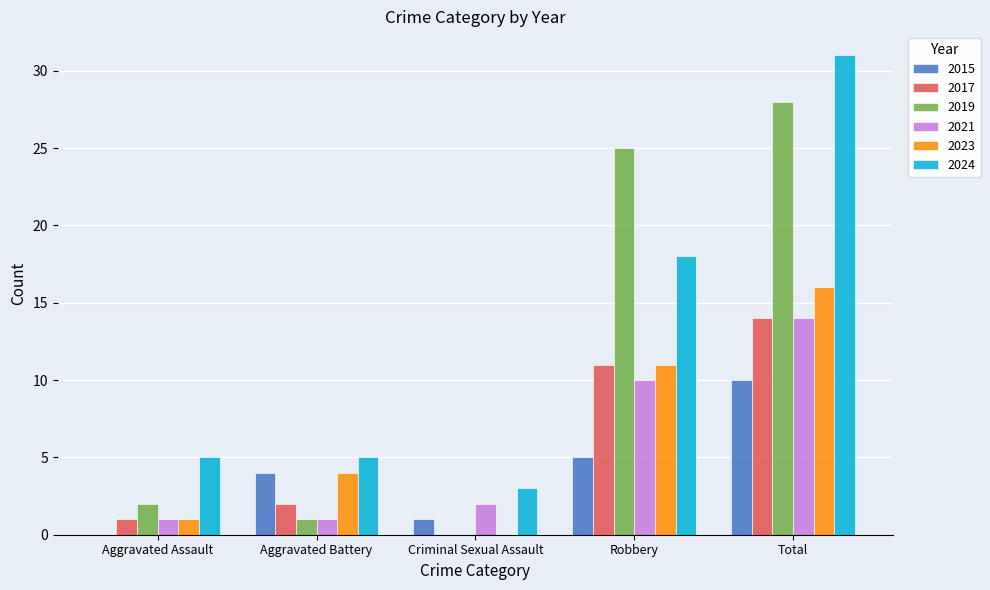

At which category is the sum across all series the highest?

Total